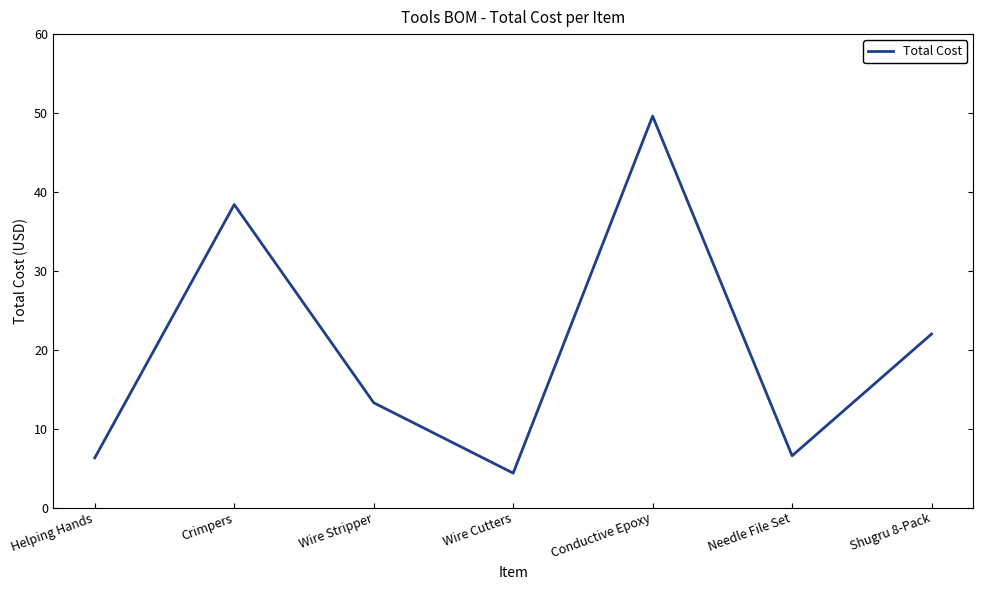

Reading left to right, extract all data points from this chart.

Helping Hands=6.3	Crimpers=38.4	Wire Stripper=13.3	Wire Cutters=4.4	Conductive Epoxy=49.6	Needle File Set=6.6	Shugru 8-Pack=22.0